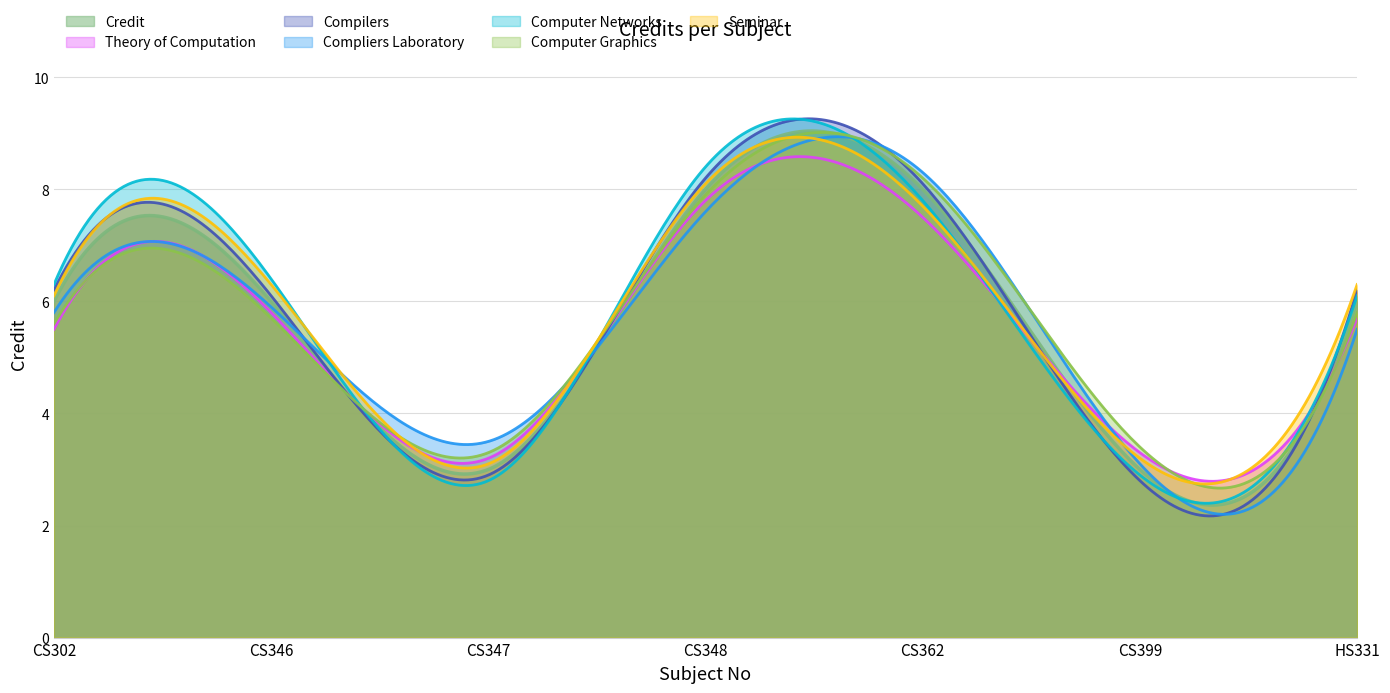

Where does the data first go above 6?

CS348